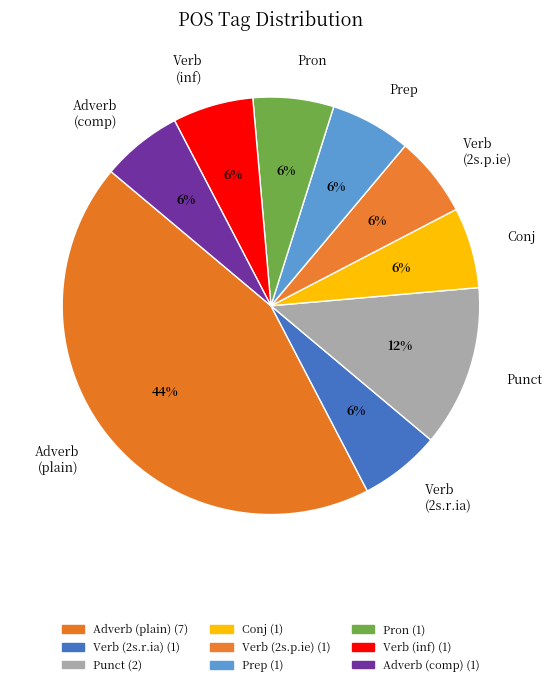

Is it true that Verb (inf) is 14% of the pie?

False